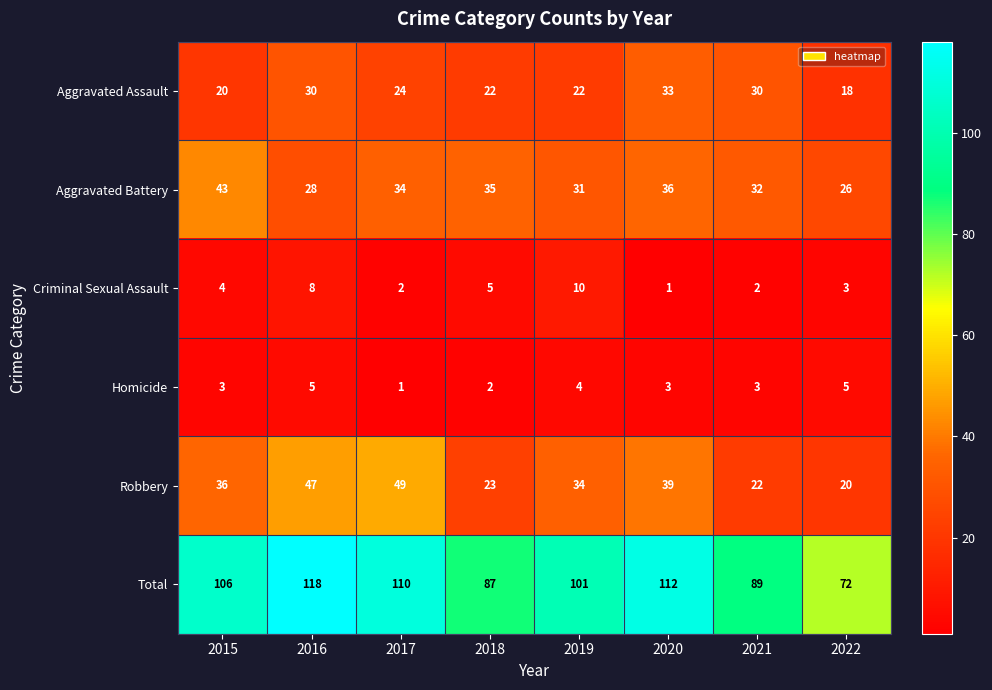

At which category is the sum across all series the highest?

2016